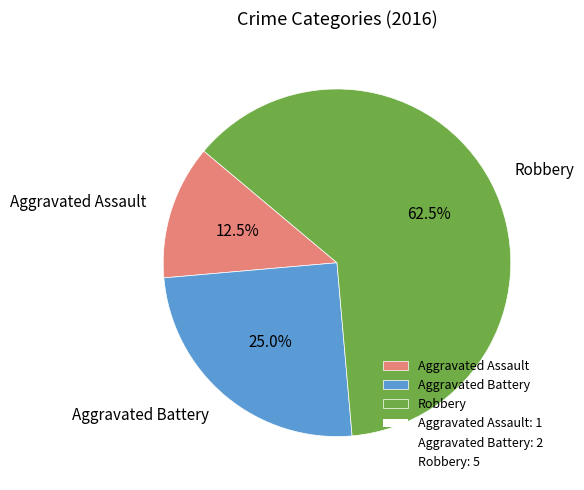

The Aggravated Battery slice represents 25% of the pie. True or false?

True